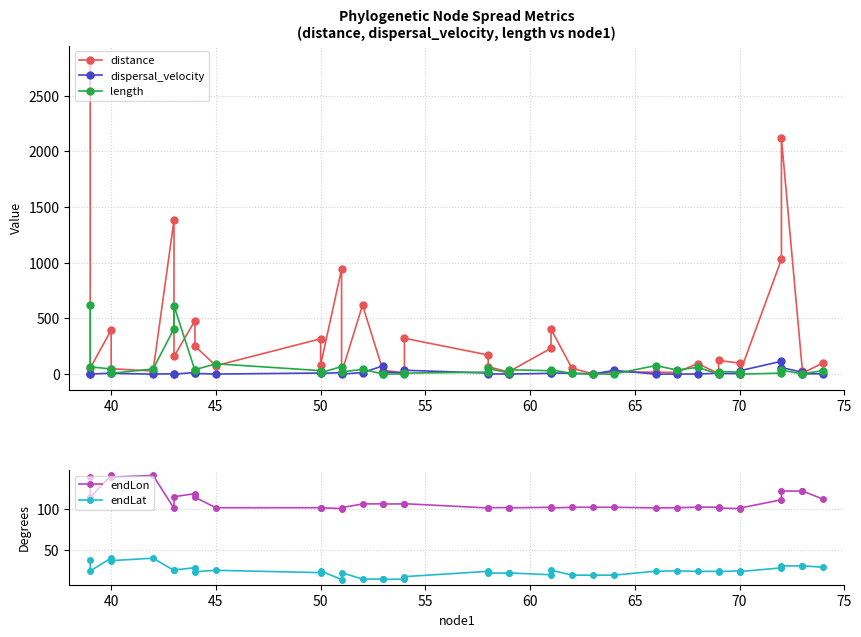

What is the smallest value displayed?

0.2